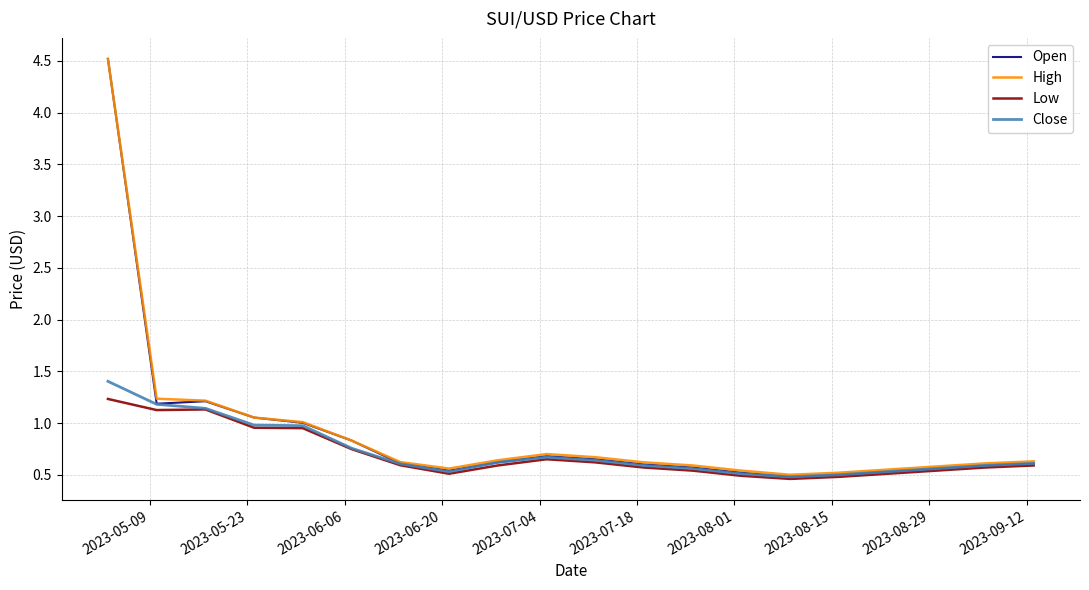

What is the lowest value of the High series?

0.5